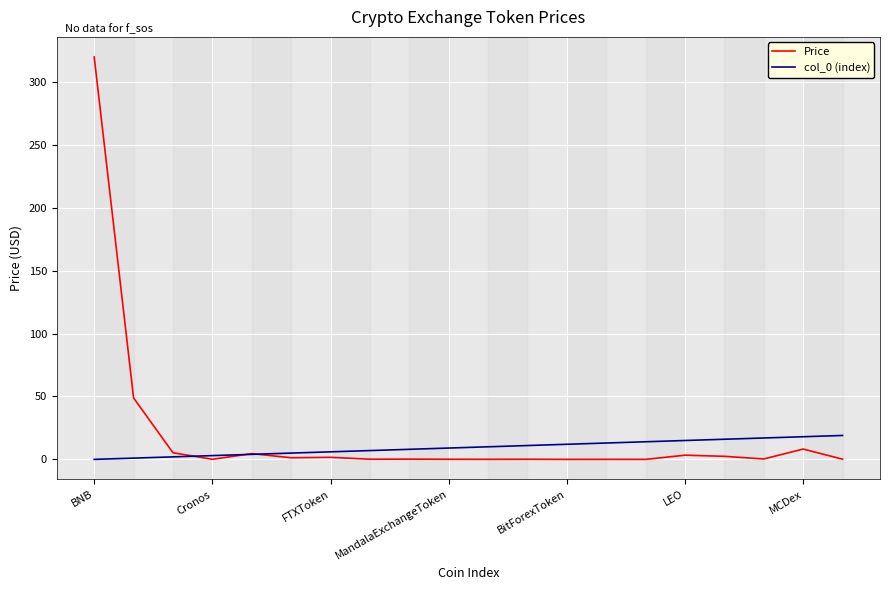

At how many categories does at least one series exceed 82?

1